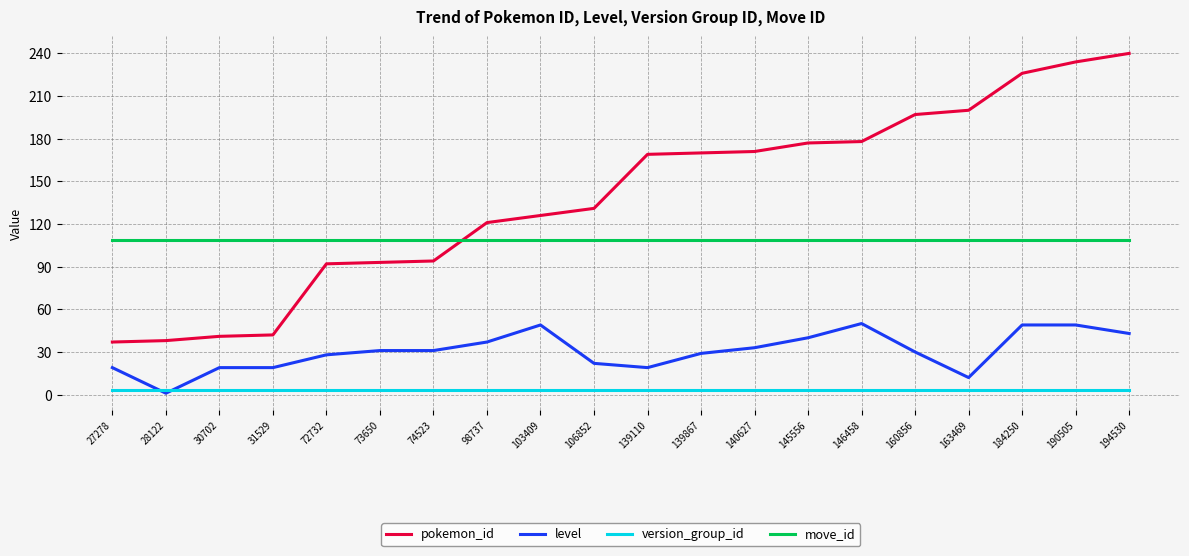

Does the chart display data point markers on the line(s)?

No